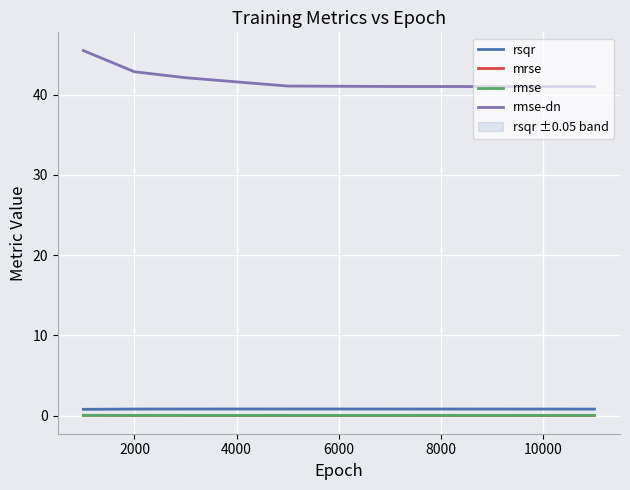

True or false: mrse and rmse-dn cross at least once.

False